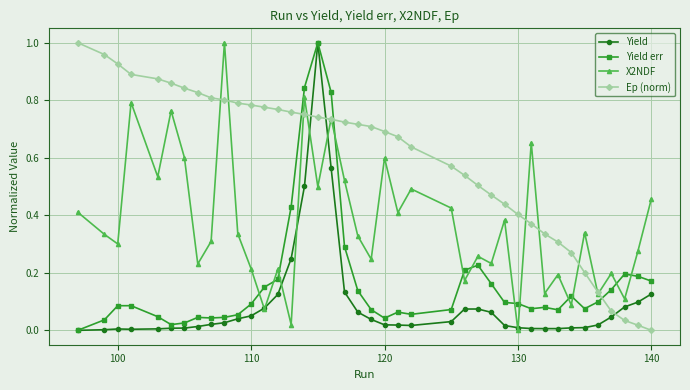

In X2NDF, how many points are lower than both neighbors (excluding endpoints)?

15